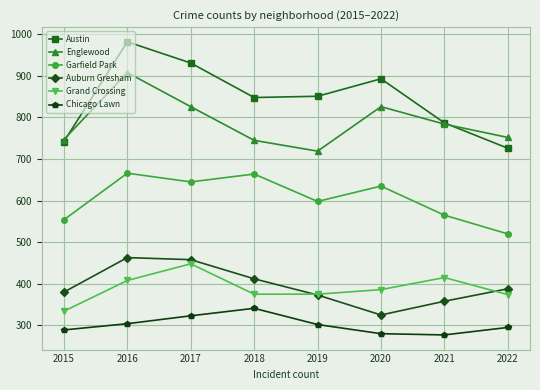

How many Austin values are between 787 and 931?

5